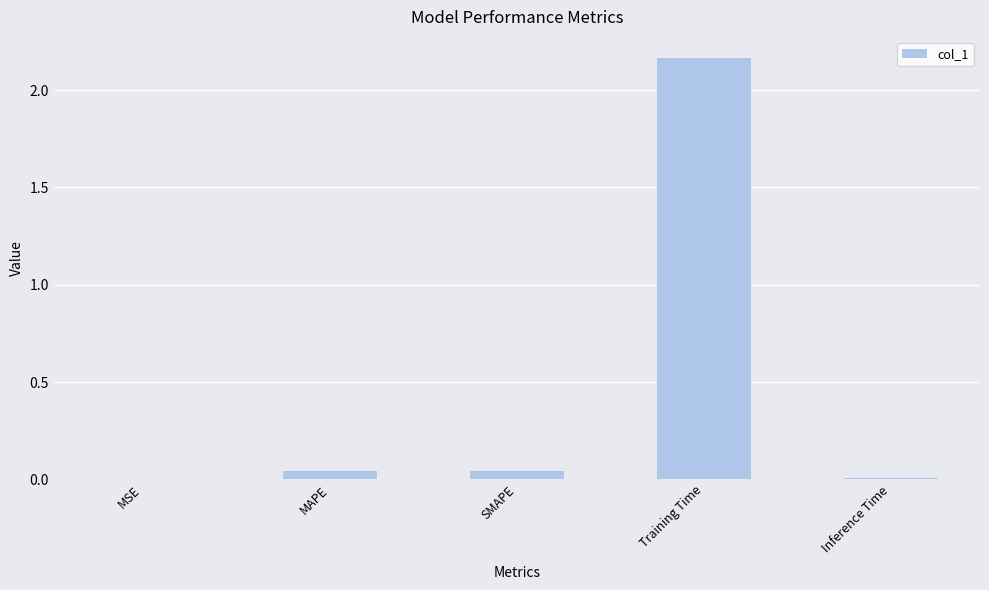

At which category does the chart reach its peak across all series?

Training Time